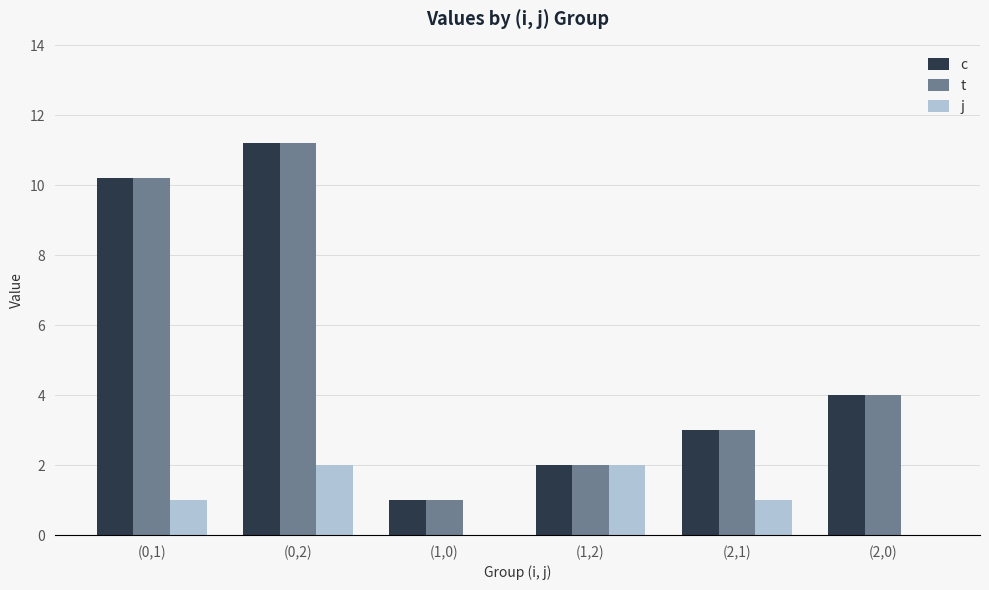

What is the highest value of the c series?

11.2